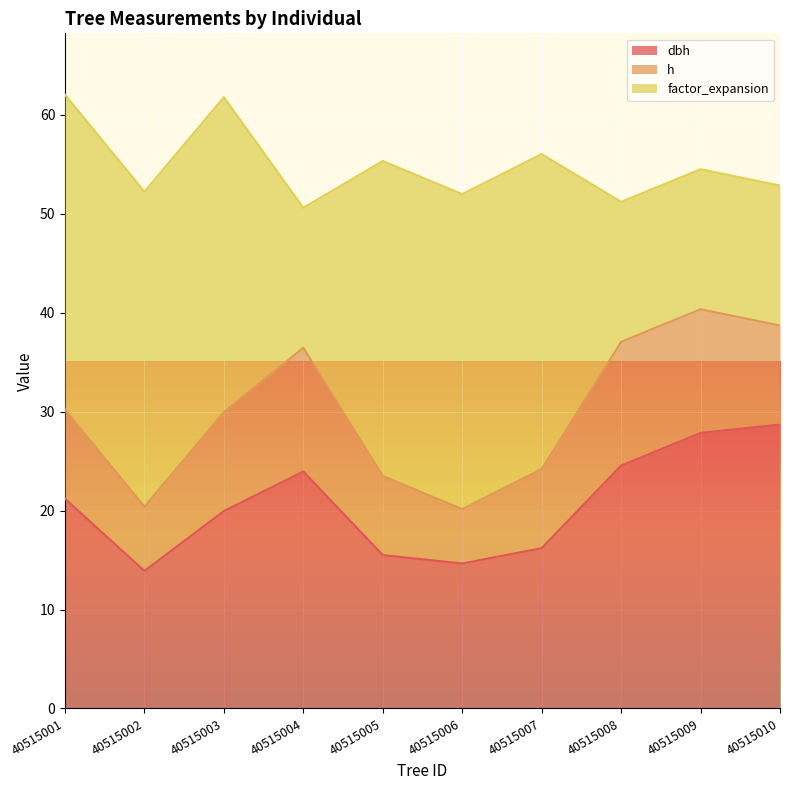

Reading left to right, list all the values displayed in this chart.

dbh: 21.2	13.9	19.9	23.9	15.5	14.7	16.2	24.6	27.9	28.7
h: 9.0	6.5	10.0	12.5	8.0	5.5	8.0	12.5	12.5	10.0
factor_expansion: 31.8	31.8	31.8	14.2	31.8	31.8	31.8	14.2	14.2	14.2